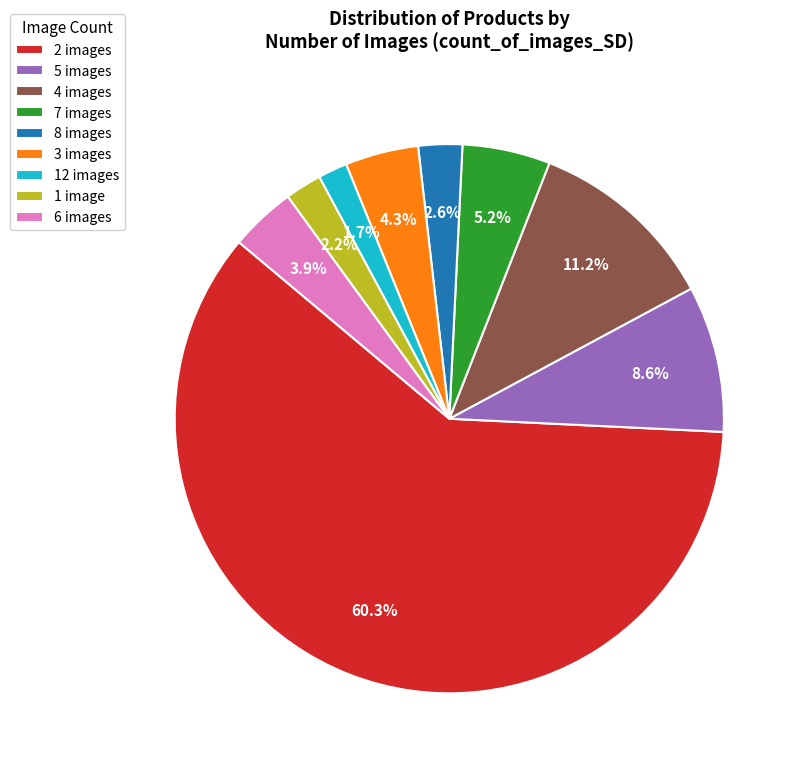

What is the largest slice in the pie chart?

2 images